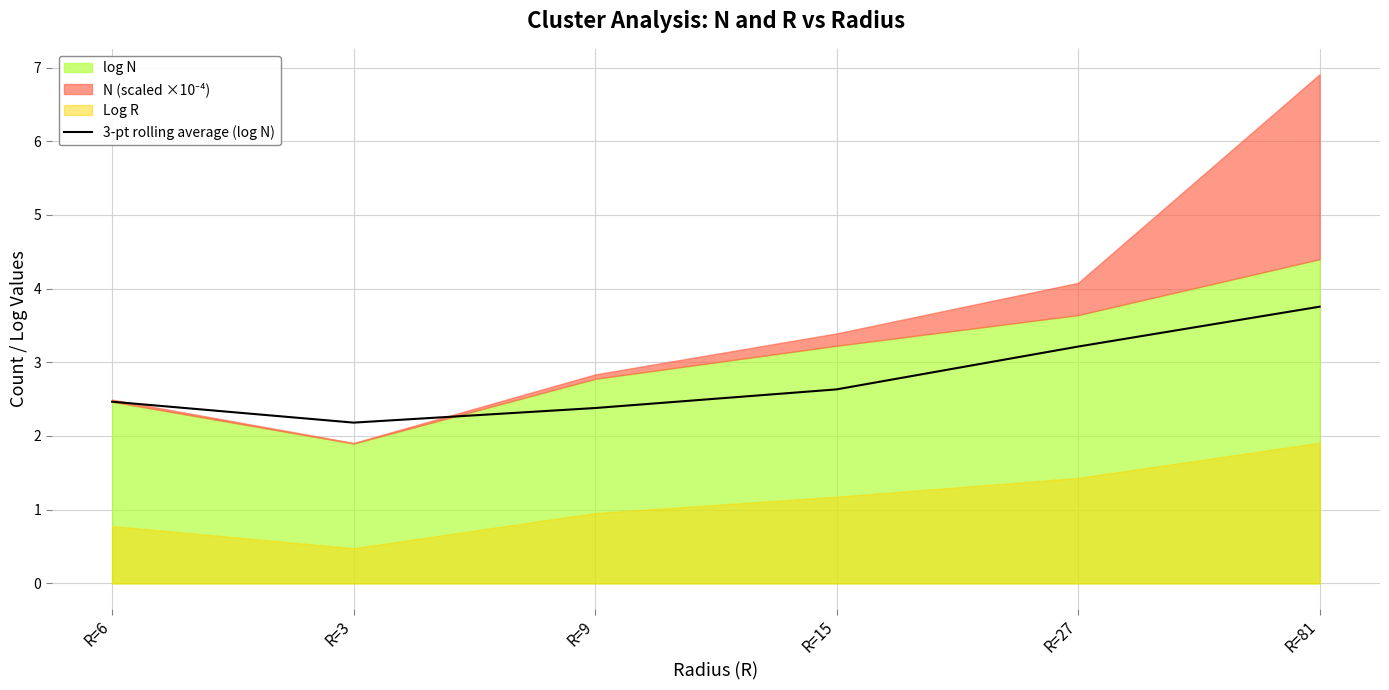

Which category has the lowest value in the 3-pt rolling average (log N) series?

R=3